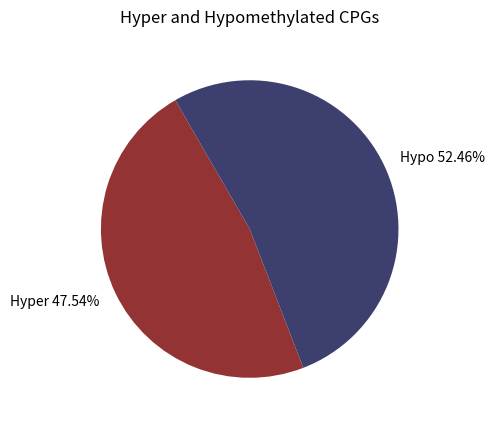

Rank the categories by value from highest to lowest.

Hypo 52.46%, Hyper 47.54%